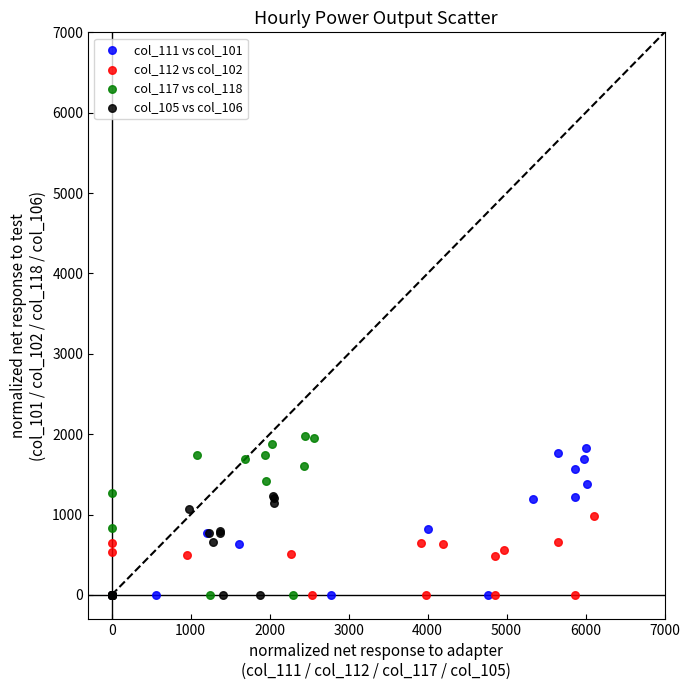

Which series has the largest Y range (max minus min)?

col_117 vs col_118